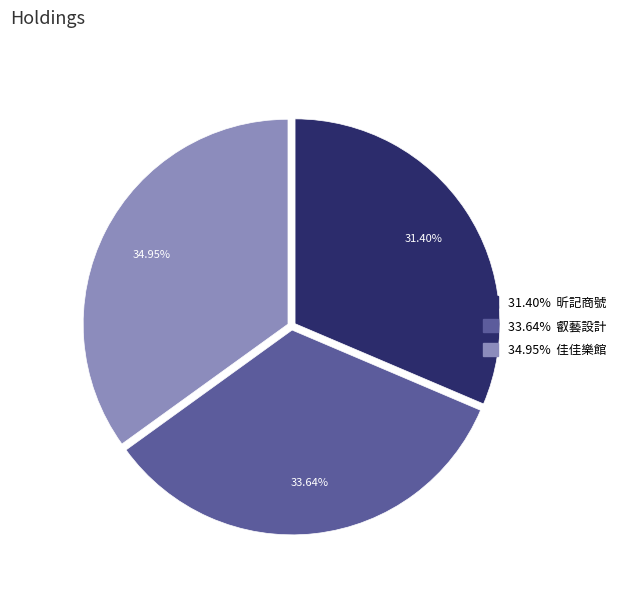

Is there any slice that represents more than half of the pie?

No